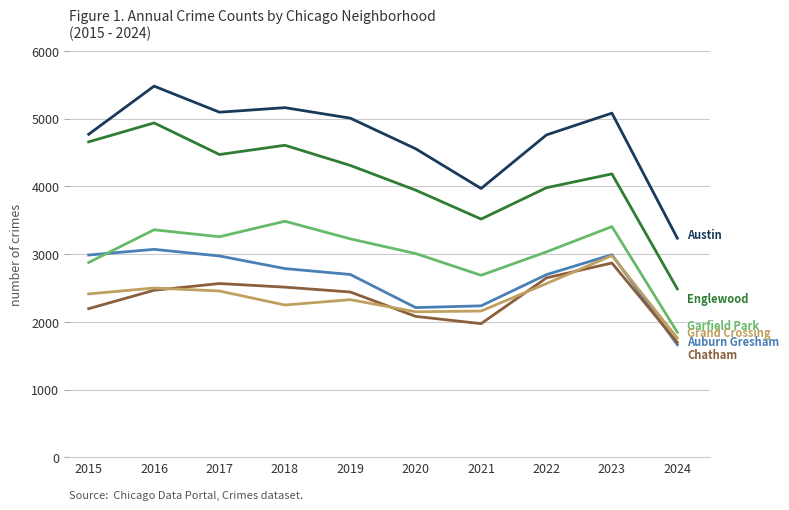

At which category does the chart reach its minimum across all series?

2024